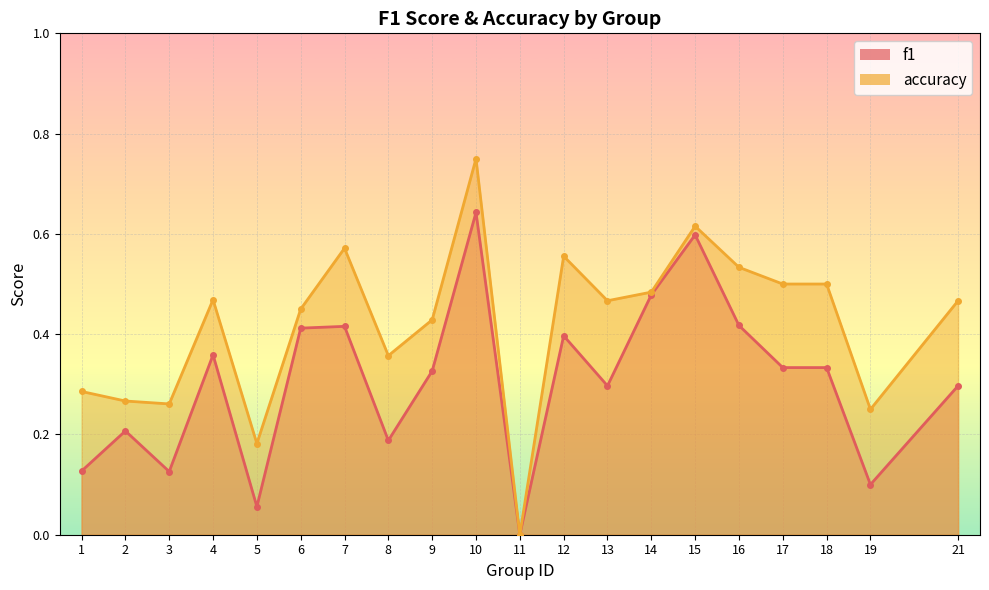

What is the difference between the f1 values at 17 and 11?

0.3